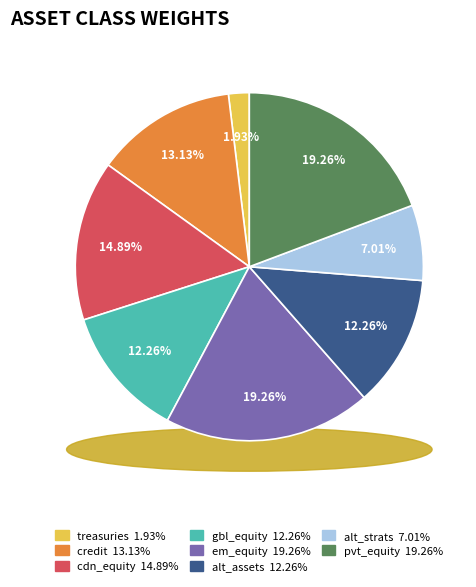

Is the sum of em_equity and gbl_equity greater than half?

No